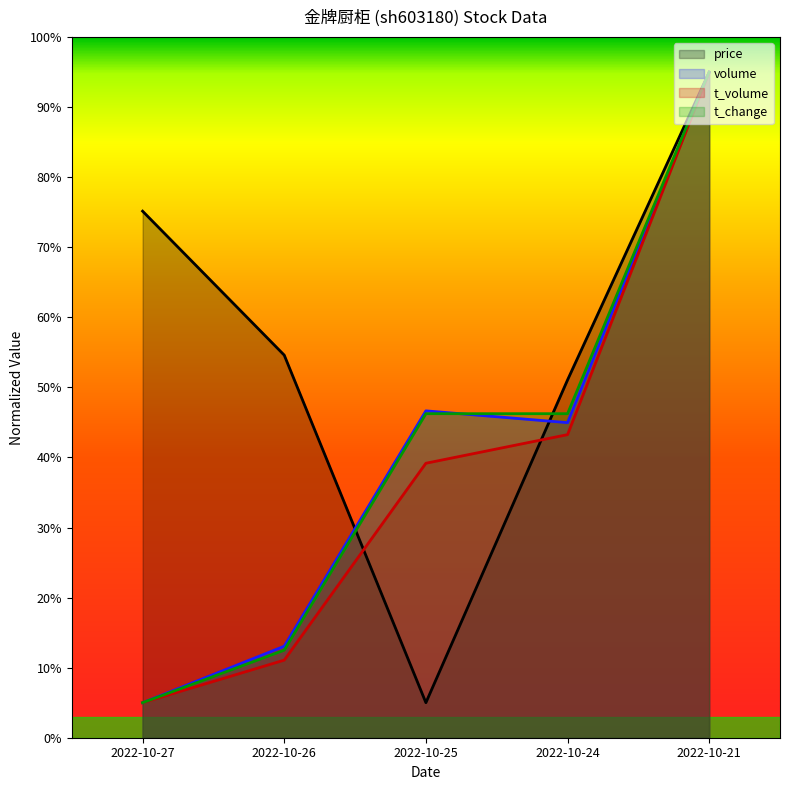

True or false: t_change has more than 0 interior local peaks.

False